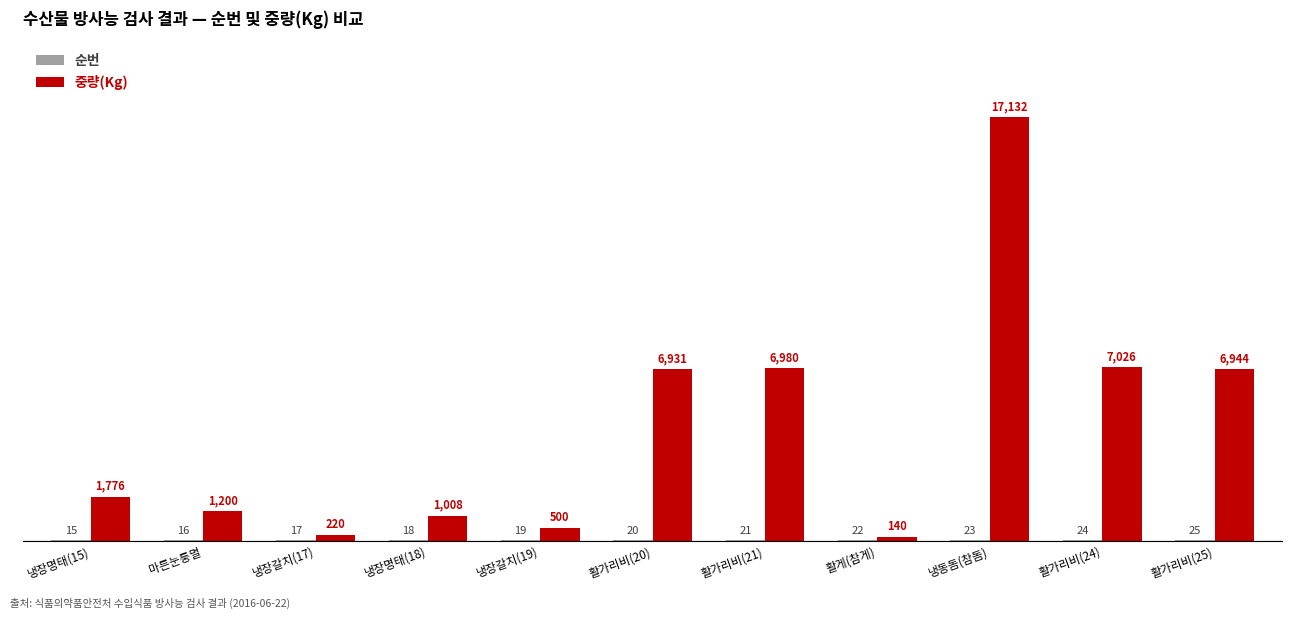

What is the sum of all 중량(Kg) values?

49857